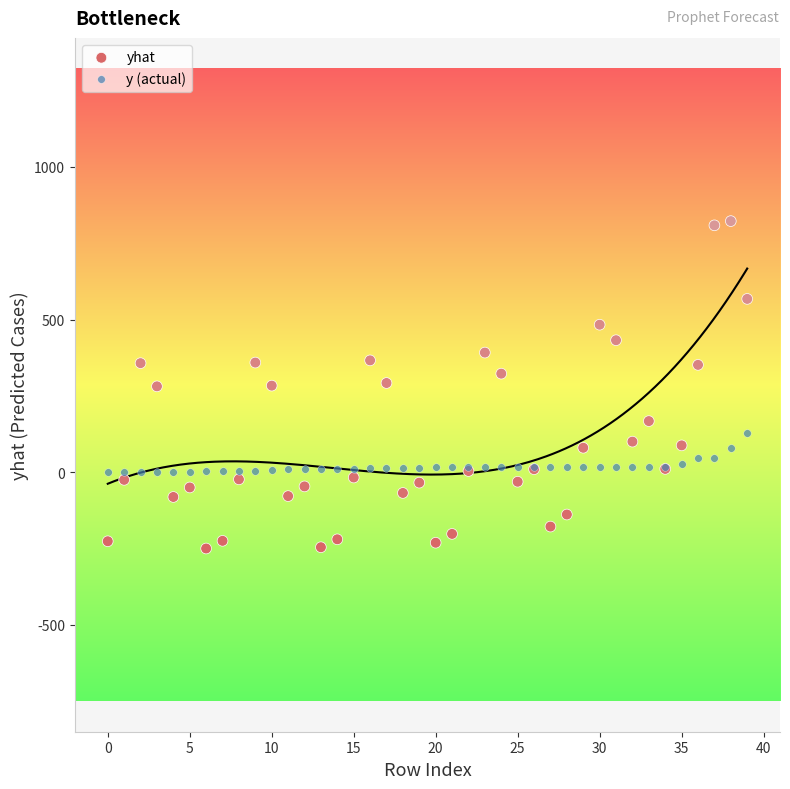

Which series has the widest spread of Y values?

yhat